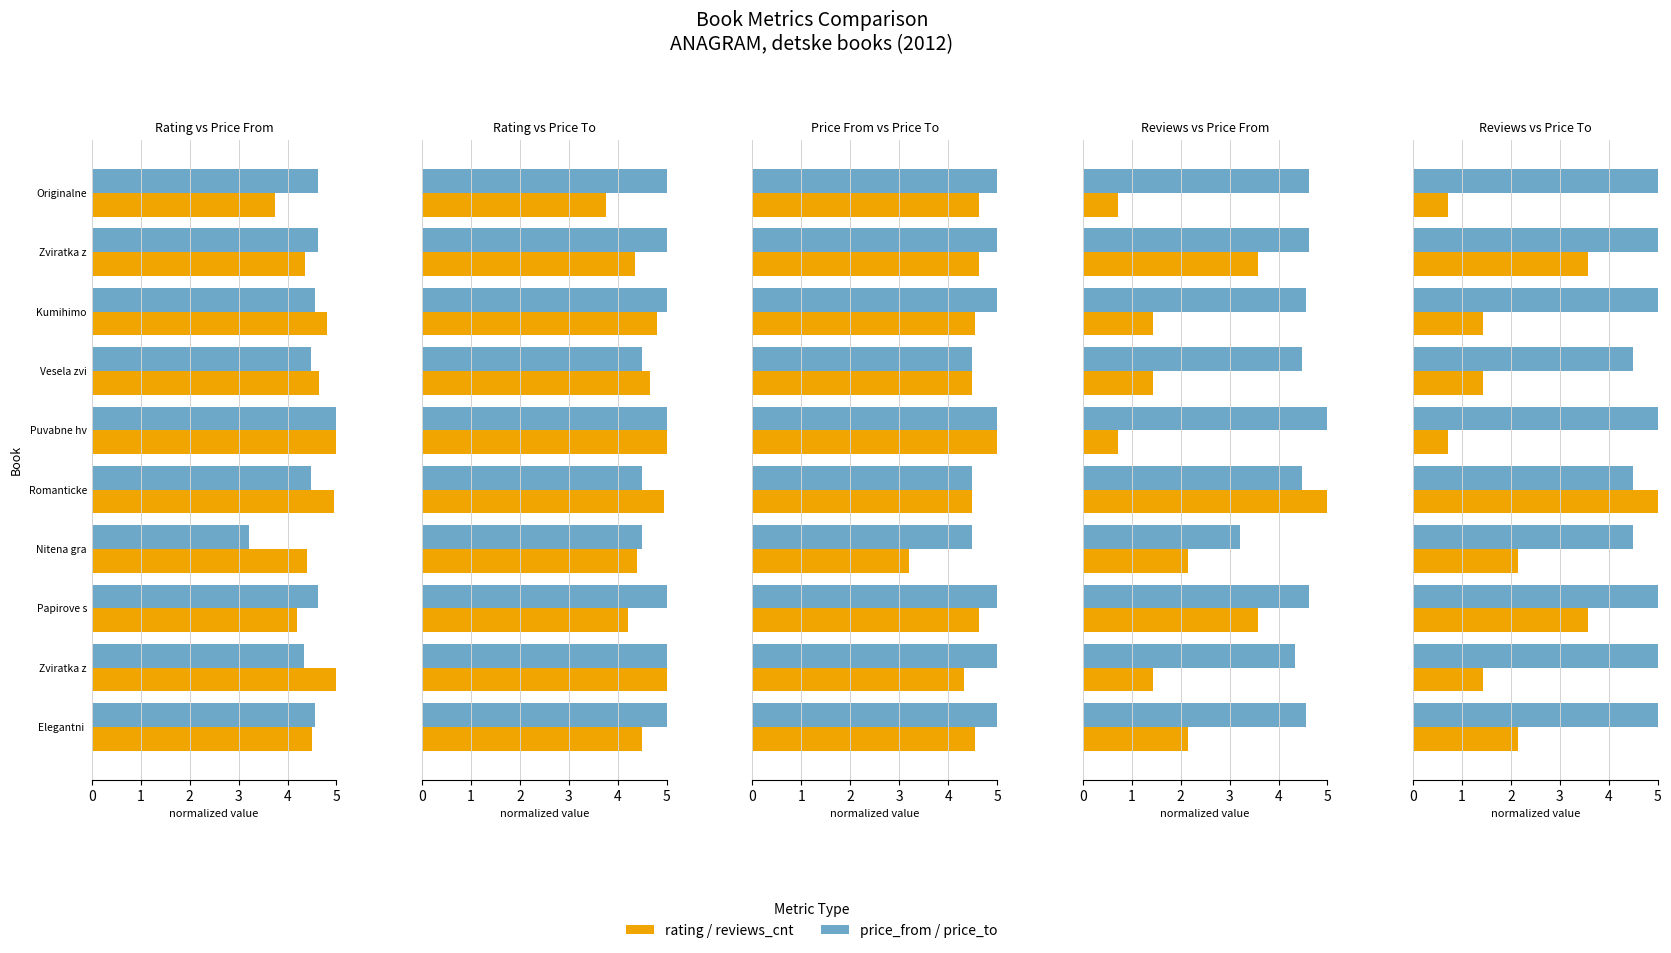

What is the total value across all series at Zviratka z?

15.8